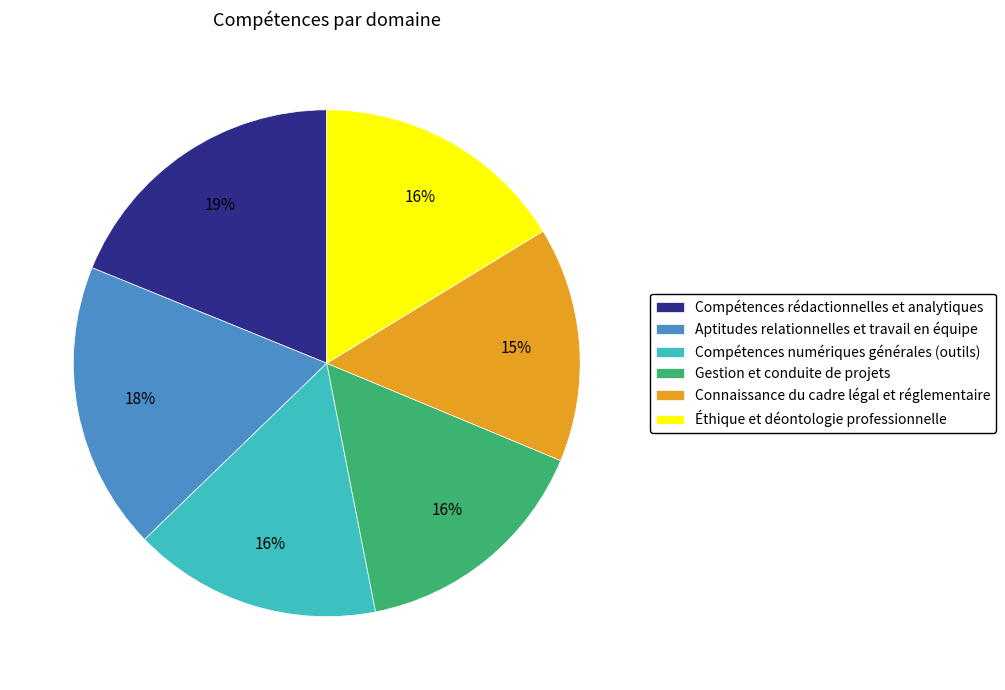

To the nearest percent, what is the difference between the largest and smallest slice percentages?

4%